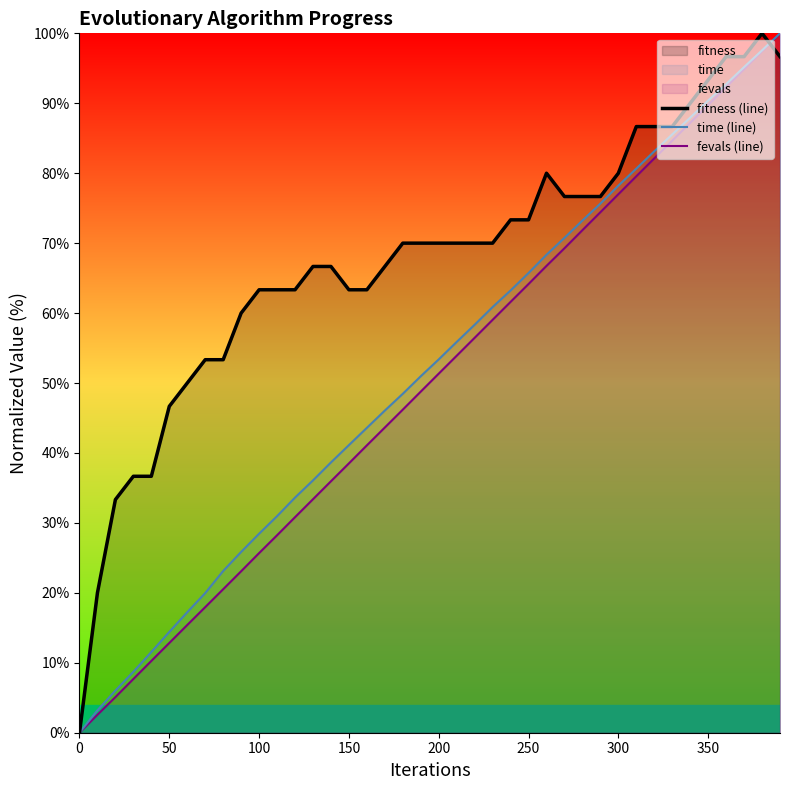

The fitness (line) series shows 13.2 at 50. True or false?

False